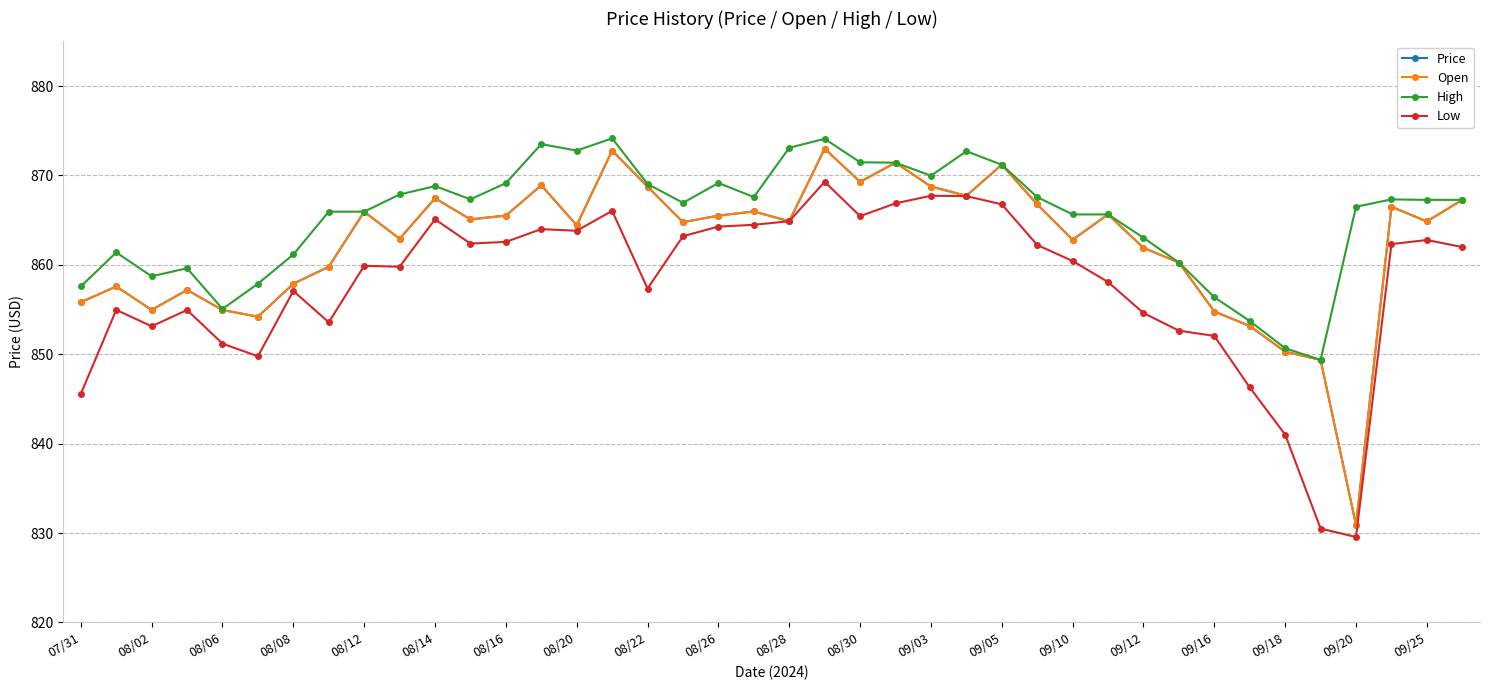

Which series has the widest spread of values?

Price